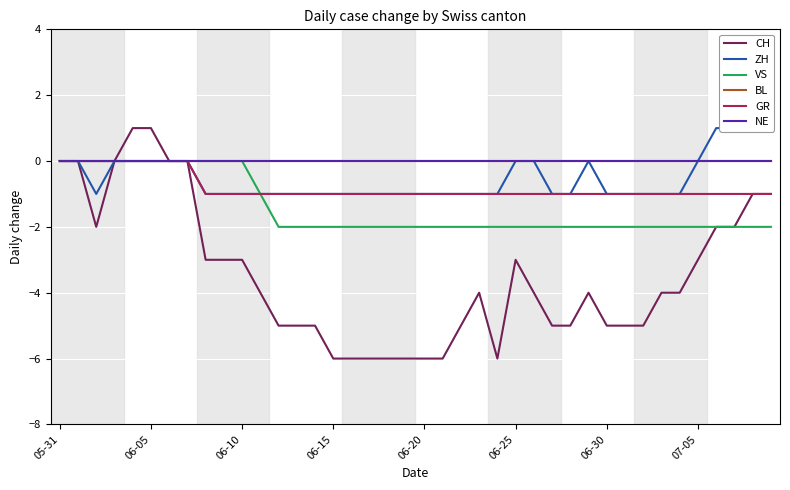

Reading left to right, list all the values displayed in this chart.

CH: 0	0	-2	0	1	1	0	0	-3	-3	-3	-4	-5	-5	-5	-6	-6	-6	-6	-6	-6	-6	-5	-4	-6	-3	-4	-5	-5	-4	-5	-5	-5	-4	-4	-3	-2	-2	-1	-1
ZH: 0	0	-1	0	0	0	0	0	-1	-1	-1	-1	-1	-1	-1	-1	-1	-1	-1	-1	-1	-1	-1	-1	-1	0	0	-1	-1	0	-1	-1	-1	-1	-1	0	1	1	2	2
VS: 0	0	0	0	0	0	0	0	0	0	0	-1	-2	-2	-2	-2	-2	-2	-2	-2	-2	-2	-2	-2	-2	-2	-2	-2	-2	-2	-2	-2	-2	-2	-2	-2	-2	-2	-2	-2
BL: 0	0	0	0	0	0	0	0	0	0	0	0	0	0	0	0	0	0	0	0	0	0	0	0	0	0	0	0	0	0	0	0	0	0	0	0	0	0	0	0
GR: 0	0	0	0	0	0	0	0	-1	-1	-1	-1	-1	-1	-1	-1	-1	-1	-1	-1	-1	-1	-1	-1	-1	-1	-1	-1	-1	-1	-1	-1	-1	-1	-1	-1	-1	-1	-1	-1
NE: 0	0	0	0	0	0	0	0	0	0	0	0	0	0	0	0	0	0	0	0	0	0	0	0	0	0	0	0	0	0	0	0	0	0	0	0	0	0	0	0